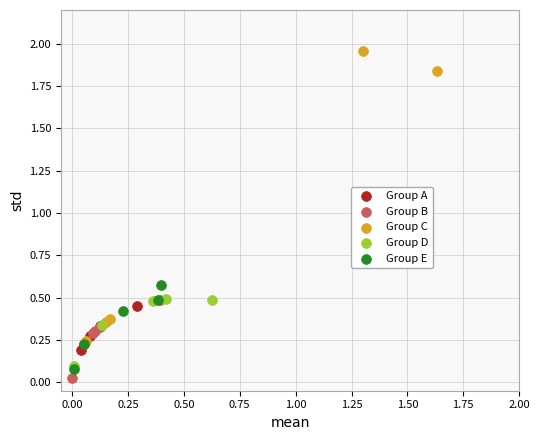

Which series reaches the maximum Y coordinate?

Group C